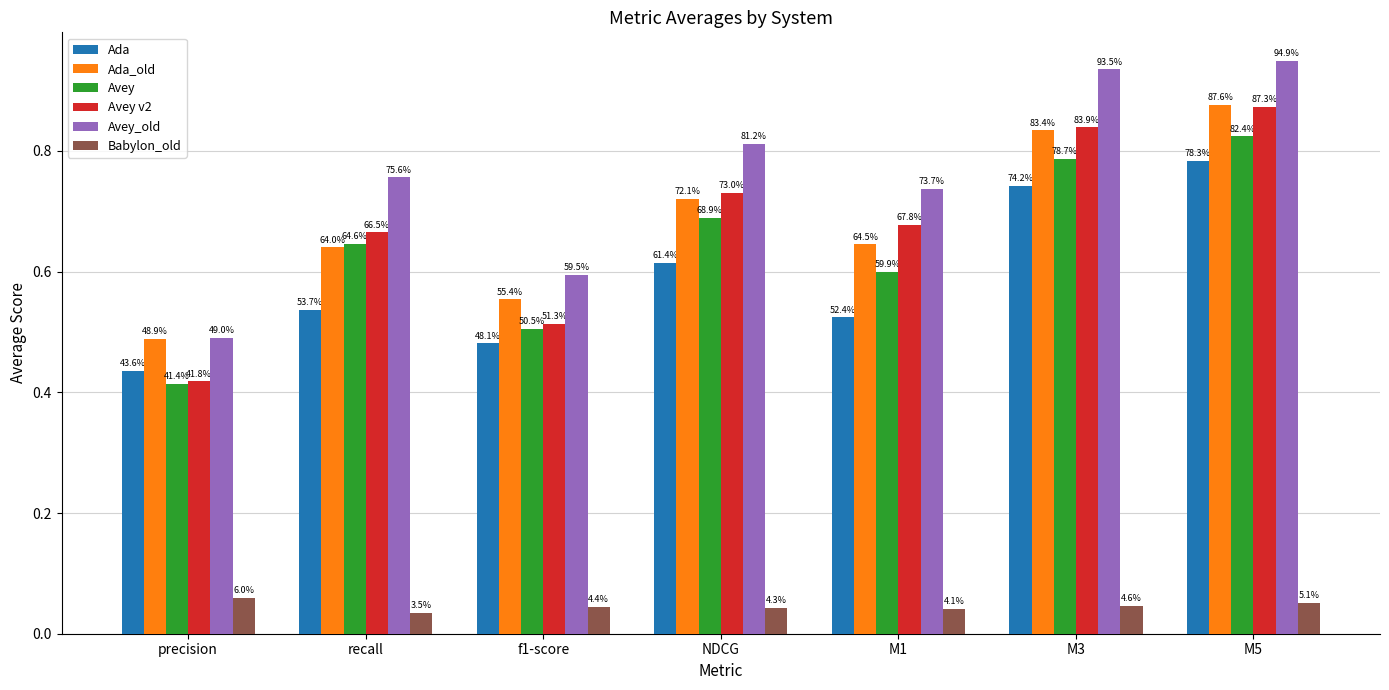

At recall, list the series in order from smallest to largest.

Babylon_old, Ada, Ada_old, Avey, Avey v2, Avey_old